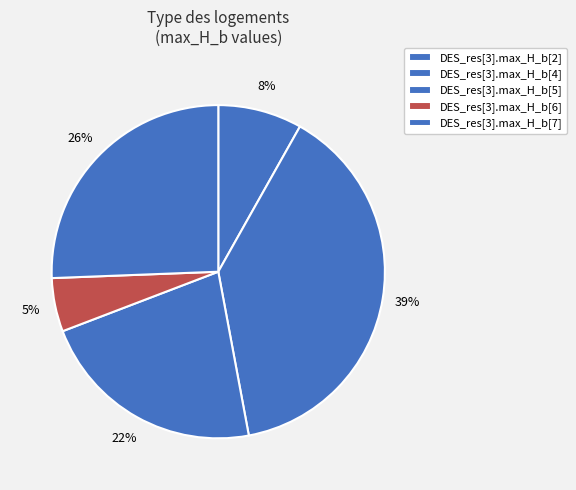

Do DES_res[3].max_H_b[4] and DES_res[3].max_H_b[7] together represent more than half of the pie?

Yes